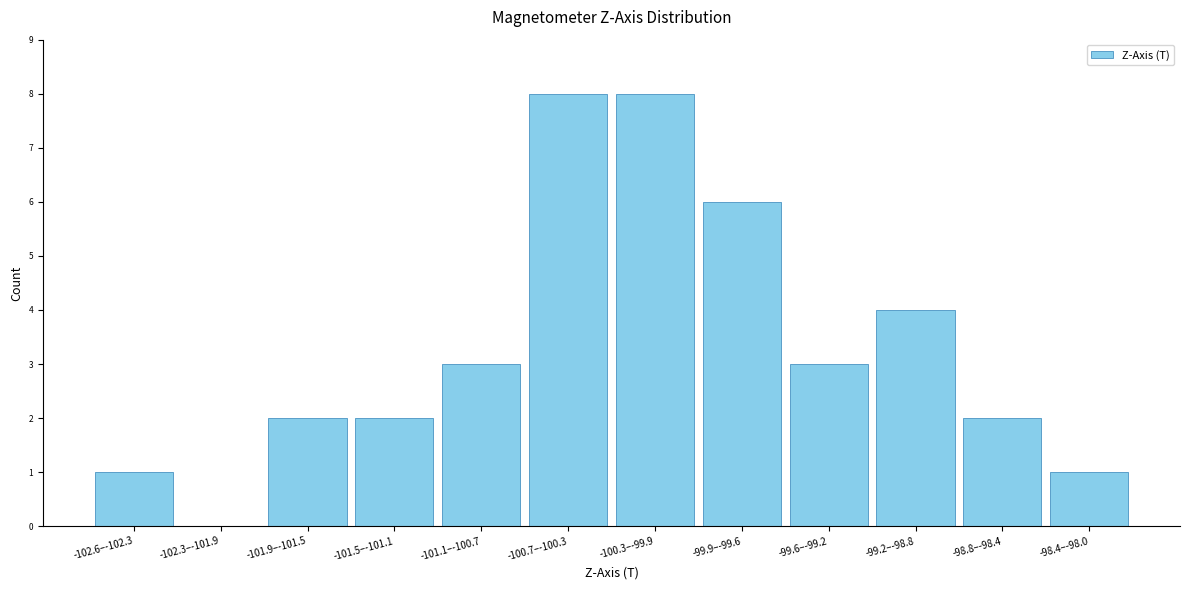

Reading left to right, list all the values displayed in this chart.

-102.6–-102.3=1	-102.3–-101.9=0	-101.9–-101.5=2	-101.5–-101.1=2	-101.1–-100.7=3	-100.7–-100.3=8	-100.3–-99.9=8	-99.9–-99.6=6	-99.6–-99.2=3	-99.2–-98.8=4	-98.8–-98.4=2	-98.4–-98.0=1